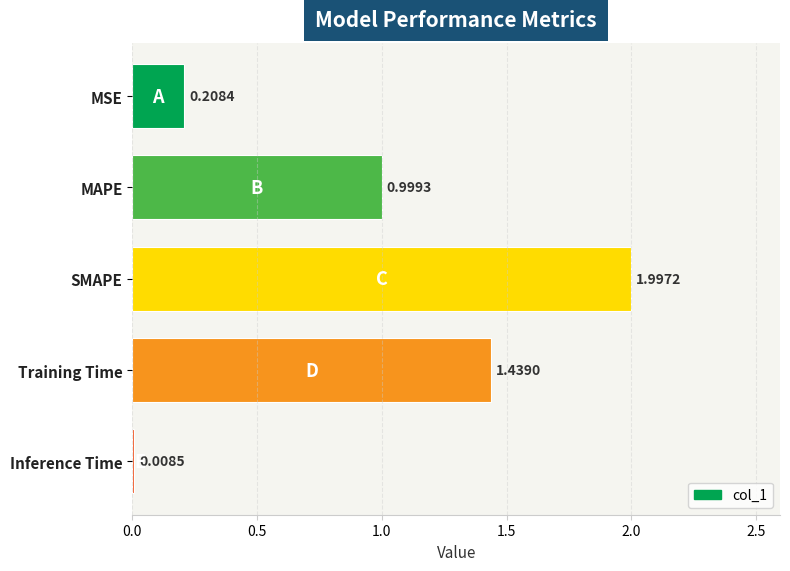

At which label is the value closest to 1?

MAPE